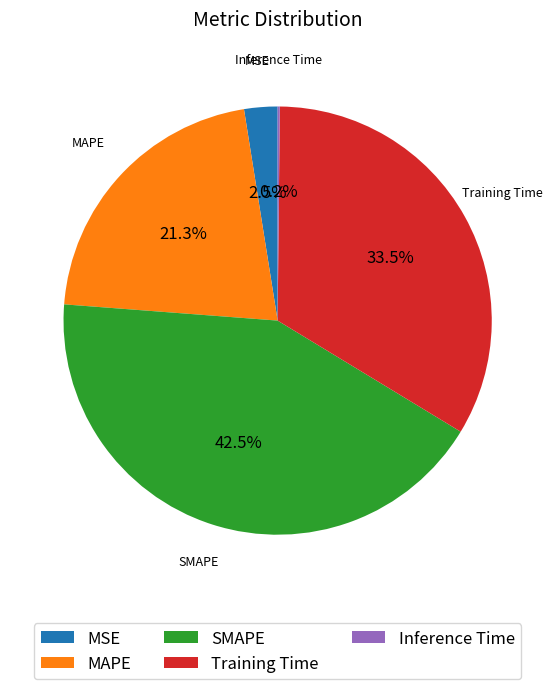

Which category has the biggest portion of the pie?

SMAPE